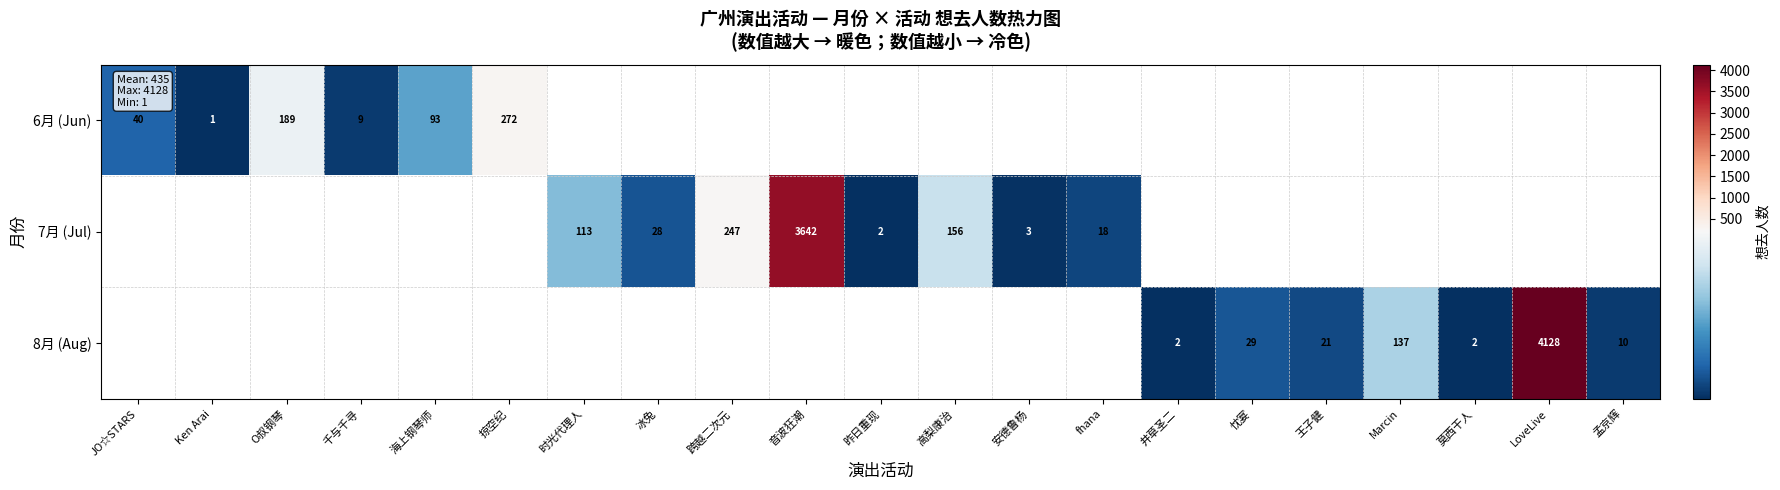

Count the number of categories in the chart.

21